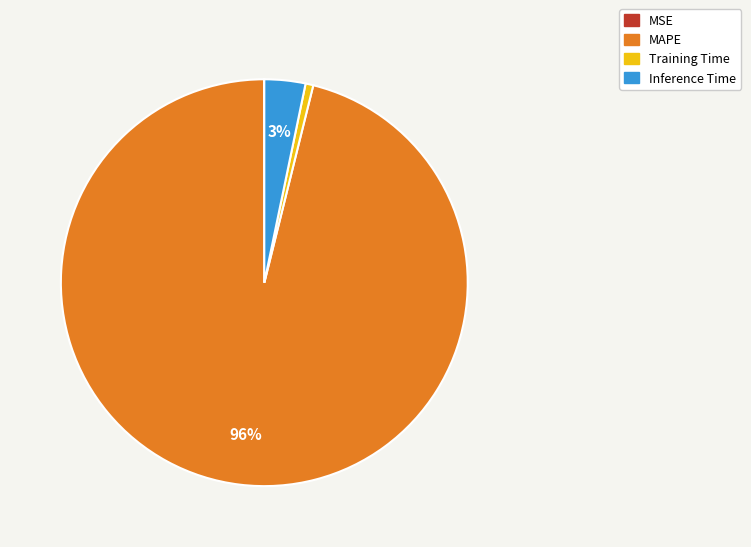

To the nearest percent, what is the average slice percentage?

25%